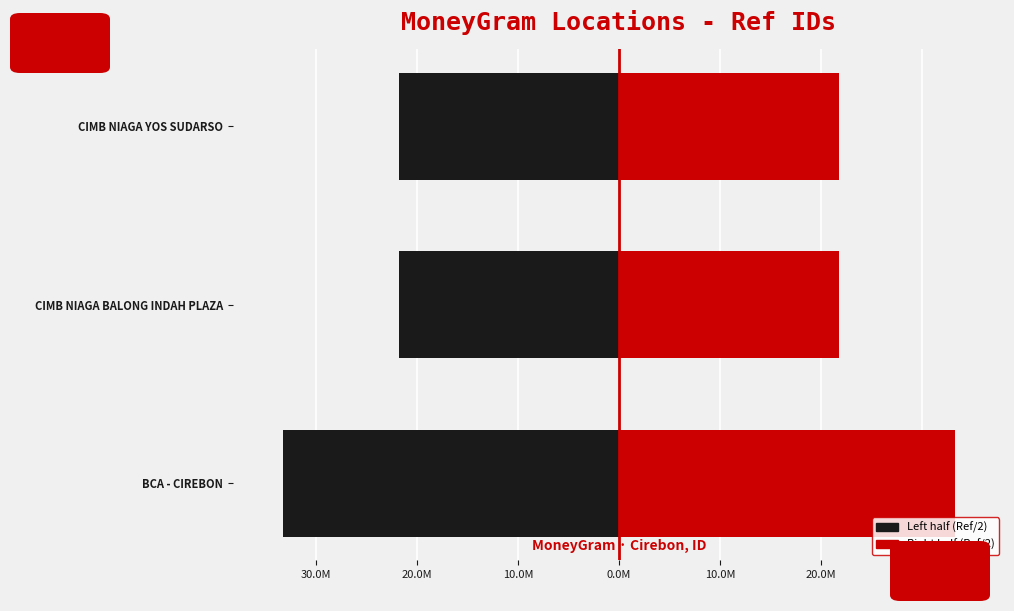

What is the value of the Left (BCA/CIMB) bar at the 3rd from the left?

-21812625.5